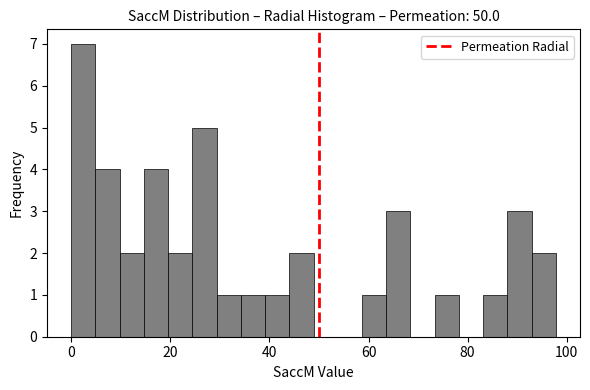

Around what value on the x-axis is the tallest bar? Give the approximate position of its centre, as read against the axis.

2